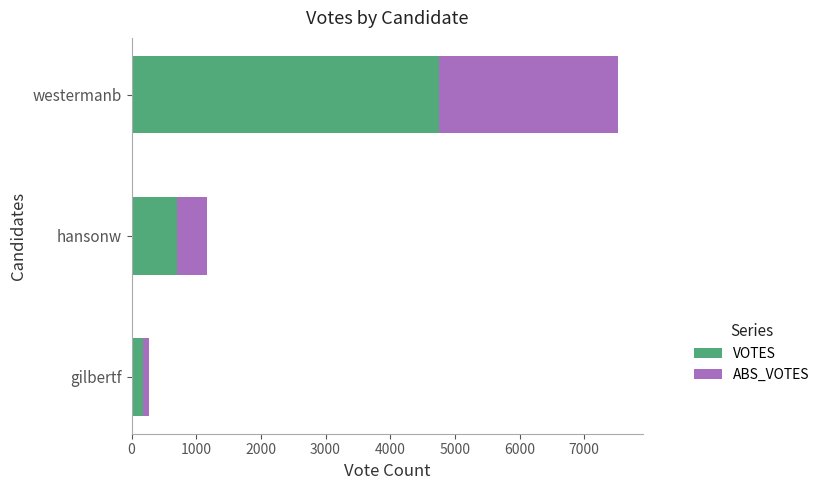

List the labels in order of VOTES value, largest first.

westermanb, hansonw, gilbertf